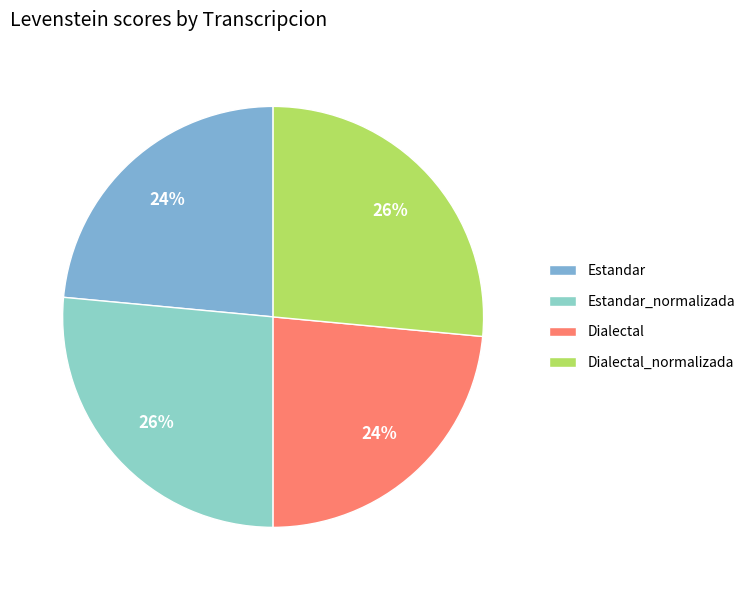

How many segments does this pie chart have?

4